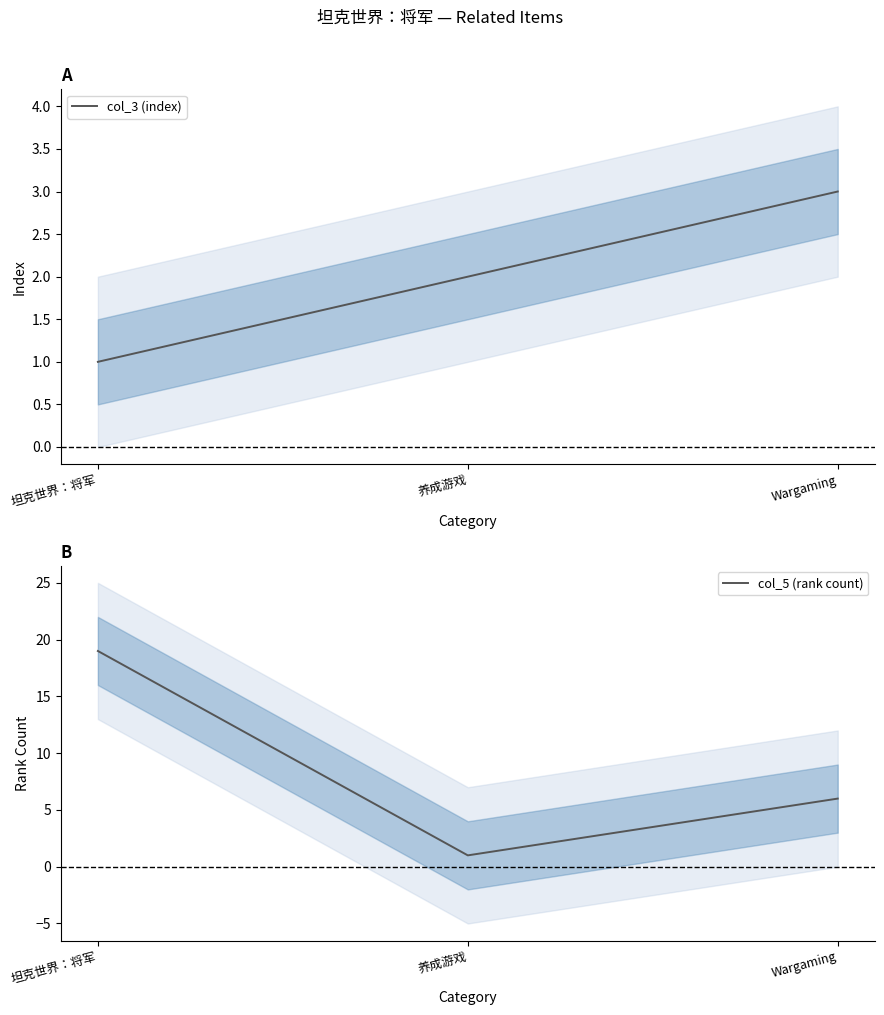

Where does the col_5 (rank count) series first go above 6?

坦克世界：将军